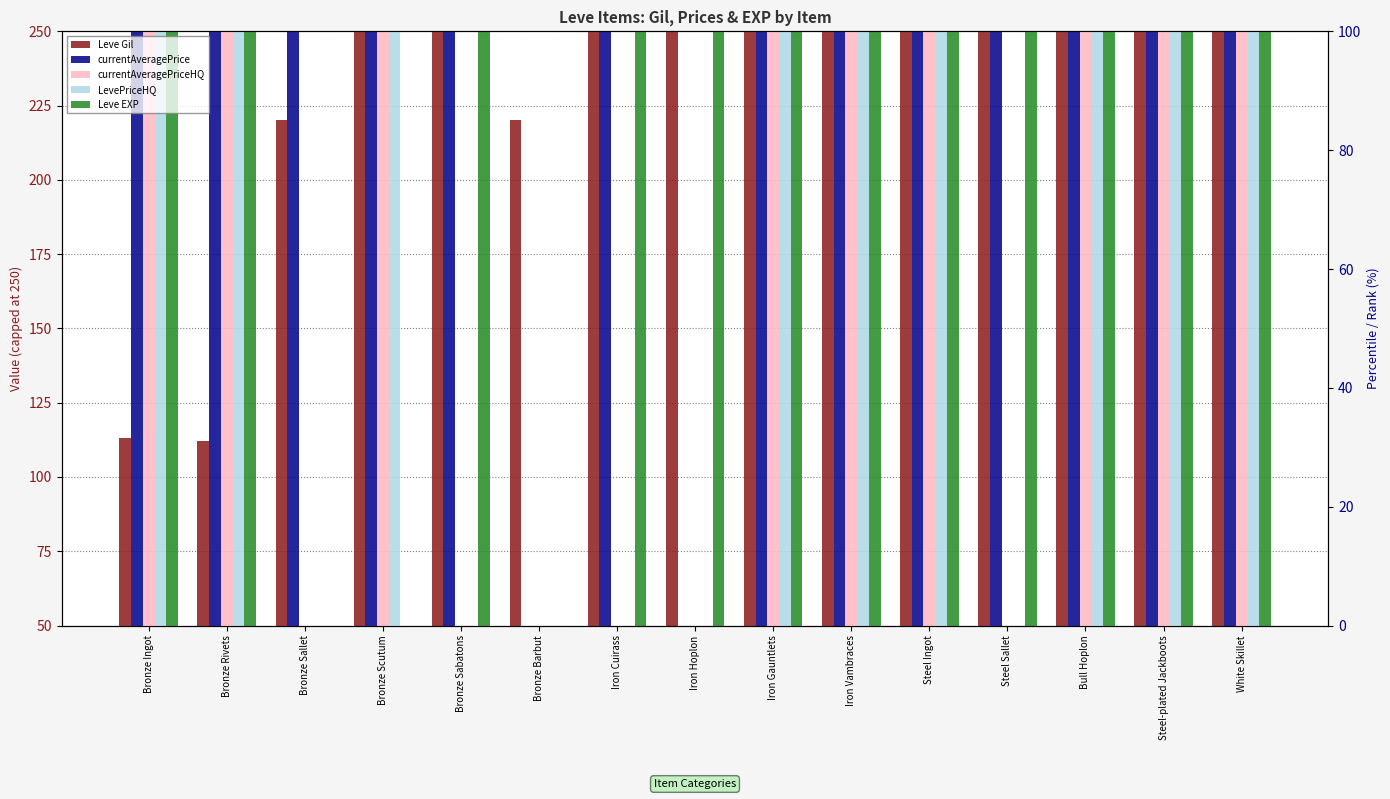

List the labels in order of Leve Gil value, largest first.

Bronze Scutum, Bronze Sabatons, Iron Cuirass, Iron Hoplon, Iron Gauntlets, Iron Vambraces, Steel Ingot, Steel Sallet, Bull Hoplon, Steel-plated Jackboots, White Skillet, Bronze Sallet, Bronze Barbut, Bronze Ingot, Bronze Rivets